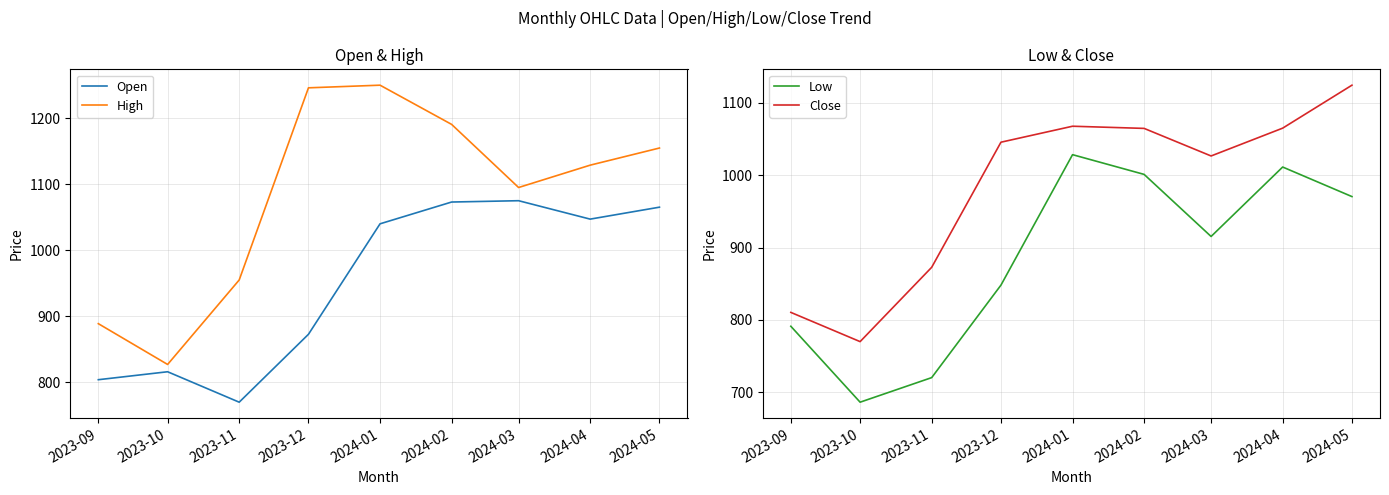

How many lines are shown in the chart?

4